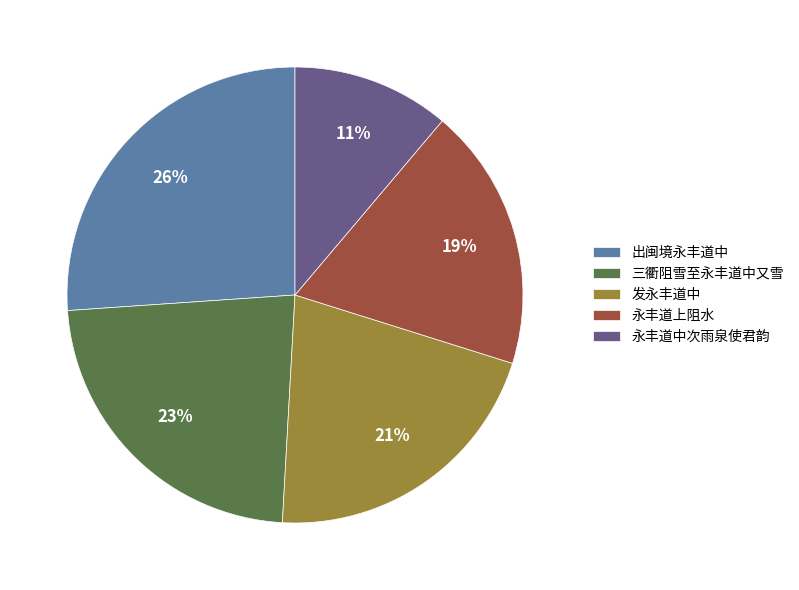

How many segments does this pie chart have?

5